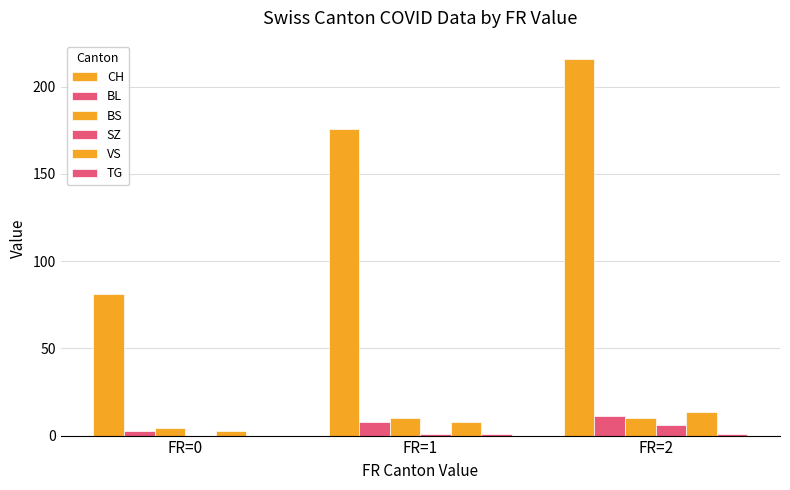

What is the highest value of the BL series?

11.1